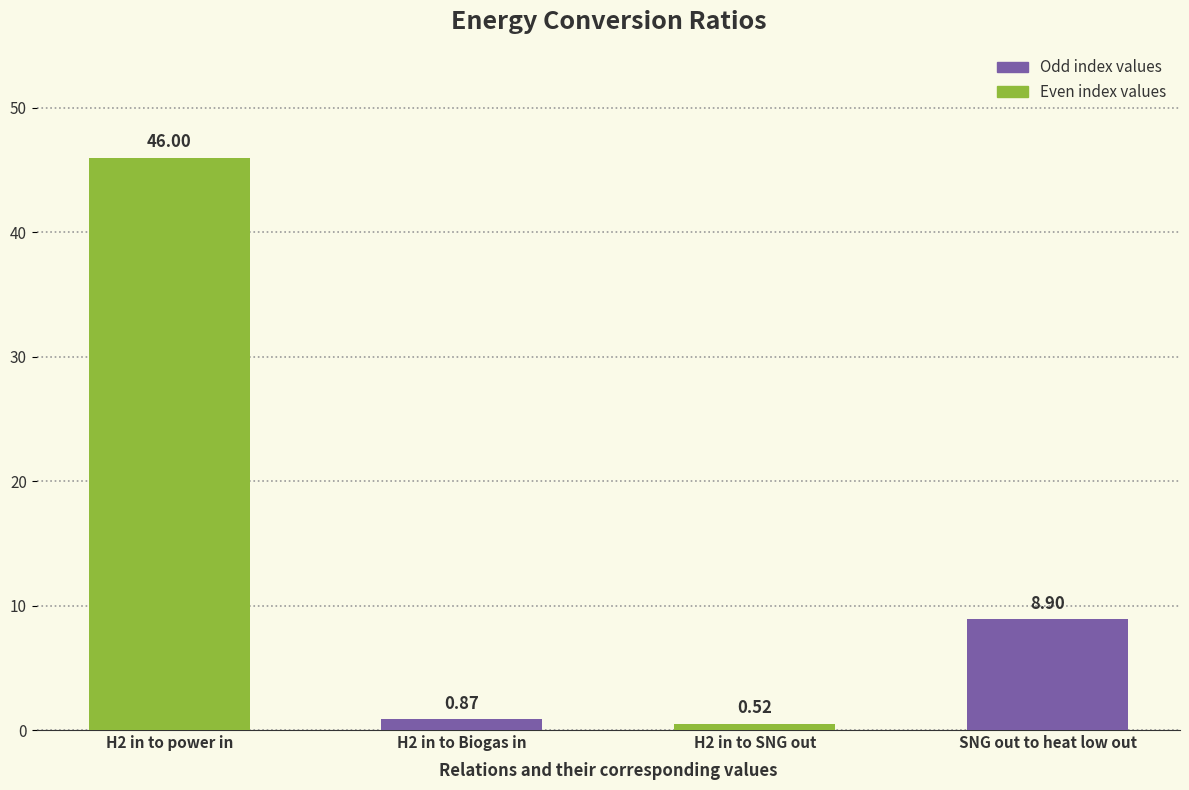

What is the average value?

14.1